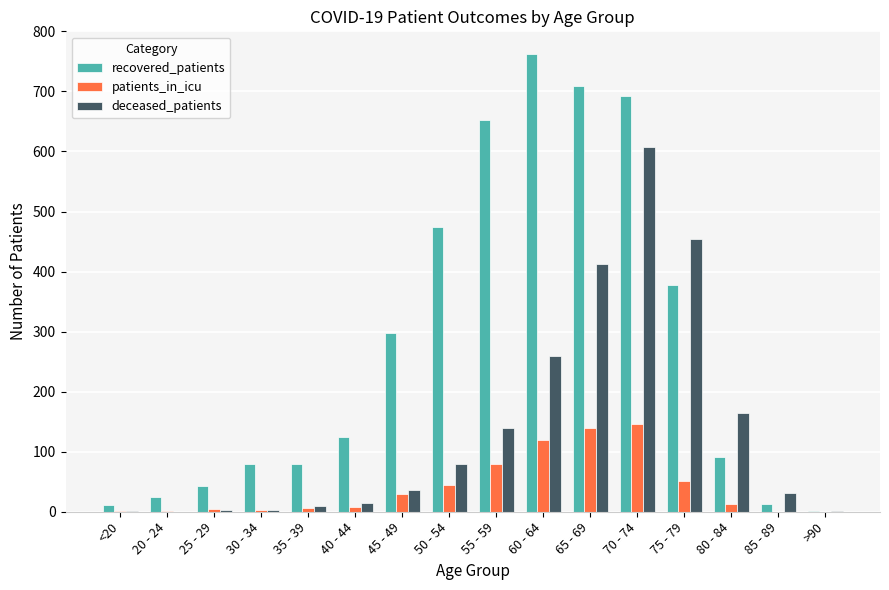

At which category is the sum across all series the highest?

70 - 74